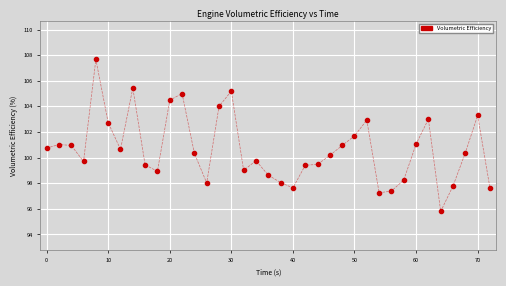

What is the range of X values (max minus min)?

72.0